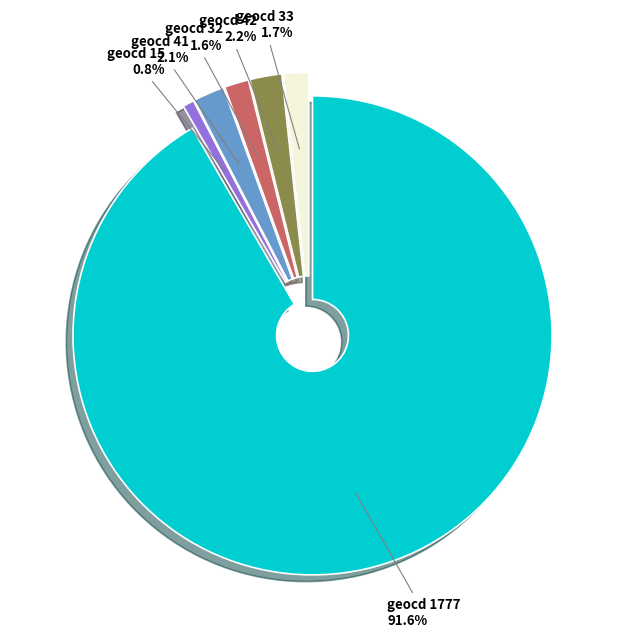

Does any single category account for the majority?

Yes